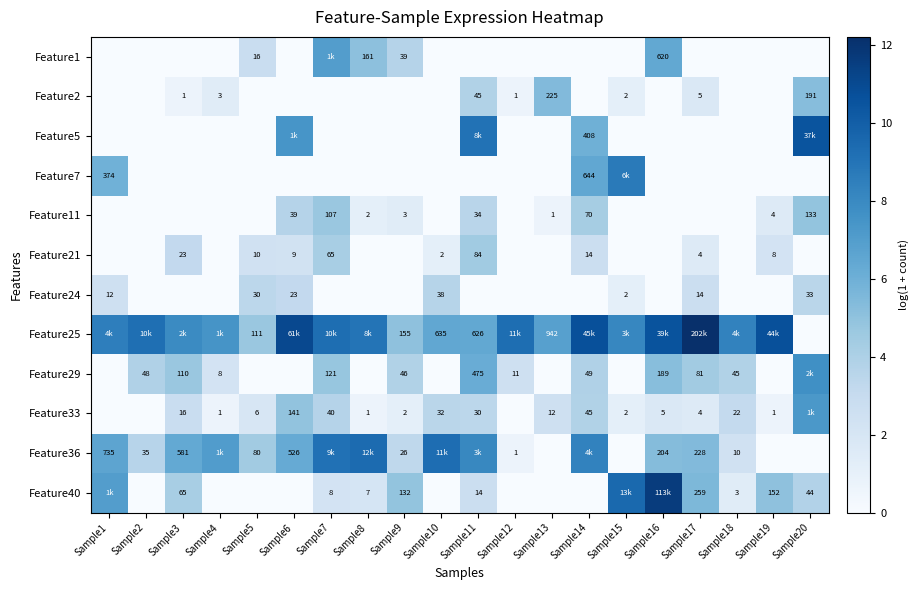

What is the sum of the Feature33 values at Sample18 and Sample7?

6.8